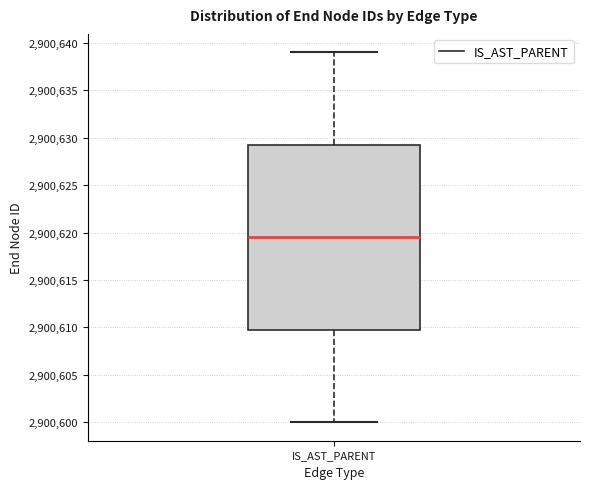

Read this box plot against the y-axis: the position of the median line, the range covered by the box, and the ends of both whiskers. The values are not printed on the chart, so give them approximately, as read against the axis.

median 2900619.5, box 2900610.0 to 2900629.5, whiskers 2900600.0 to 2900639.0